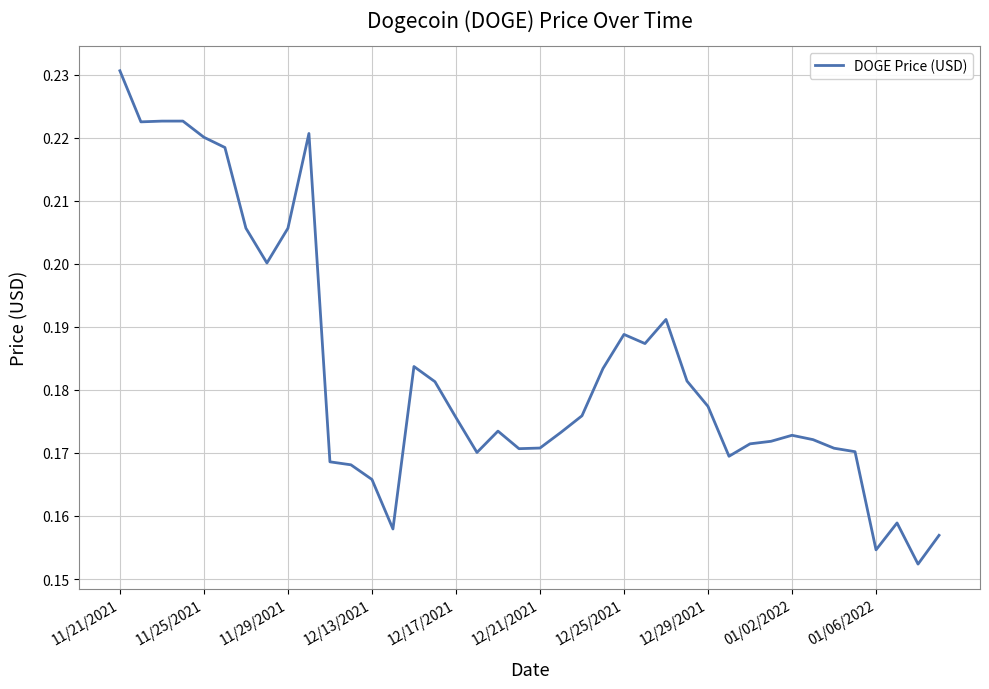

Reading right to left, extract all data points from this chart.

0.2	0.2	0.2	0.2	0.2	0.2	0.2	0.2	0.2	0.2	0.2	0.2	0.2	0.2	0.2	0.2	0.2	0.2	0.2	0.2	0.2	0.2	0.2	0.2	0.2	0.2	0.2	0.2	0.2	0.2	0.2	0.2	0.2	0.2	0.2	0.2	0.2	0.2	0.2	0.2